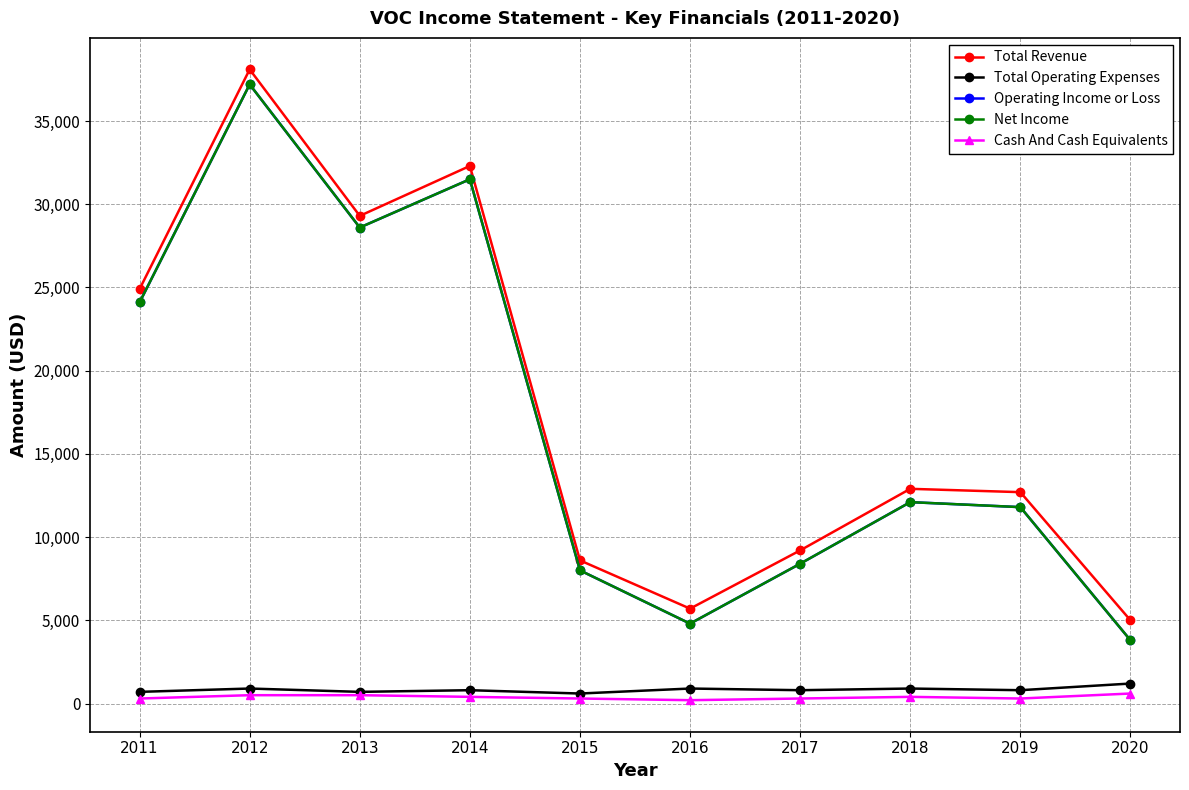

Reading left to right, transcribe all the data shown in this chart.

Total Revenue: 24900	38100	29300	32300	8600	5700	9200	12900	12700	5000
Total Operating Expenses: 700	900	700	800	600	900	800	900	800	1200
Operating Income or Loss: 24100	37200	28600	31500	8000	4800	8400	12100	11800	3800
Net Income: 24100	37200	28600	31500	8000	4800	8400	12100	11800	3800
Cash And Cash Equivalents: 300	500	500	400	300	200	300	400	300	600